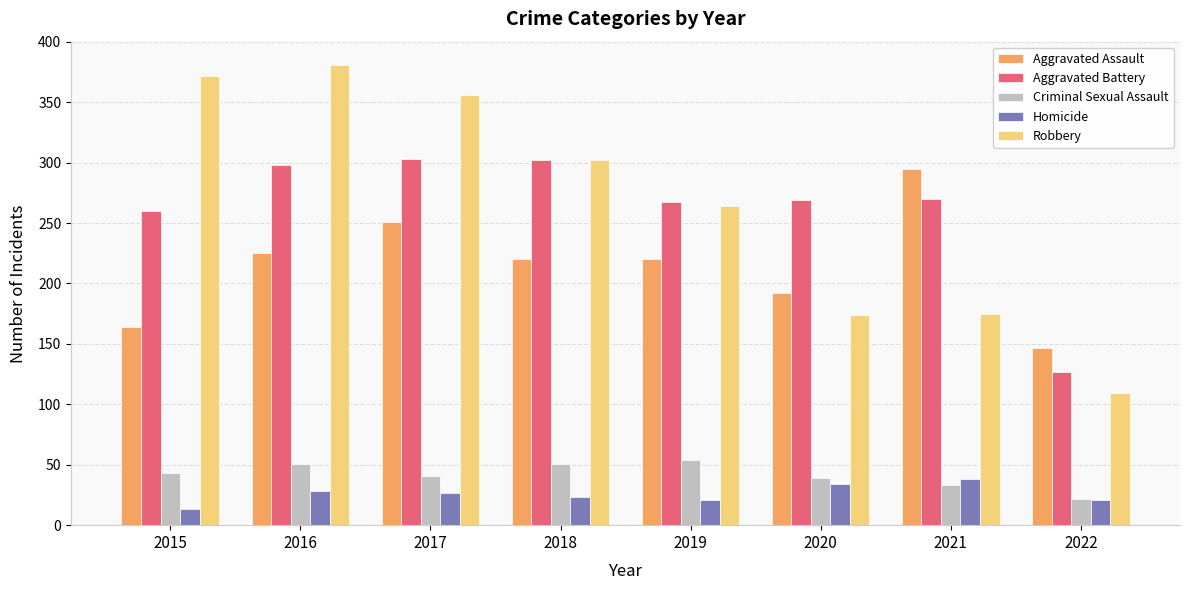

At how many categories does at least one series exceed 352?

3